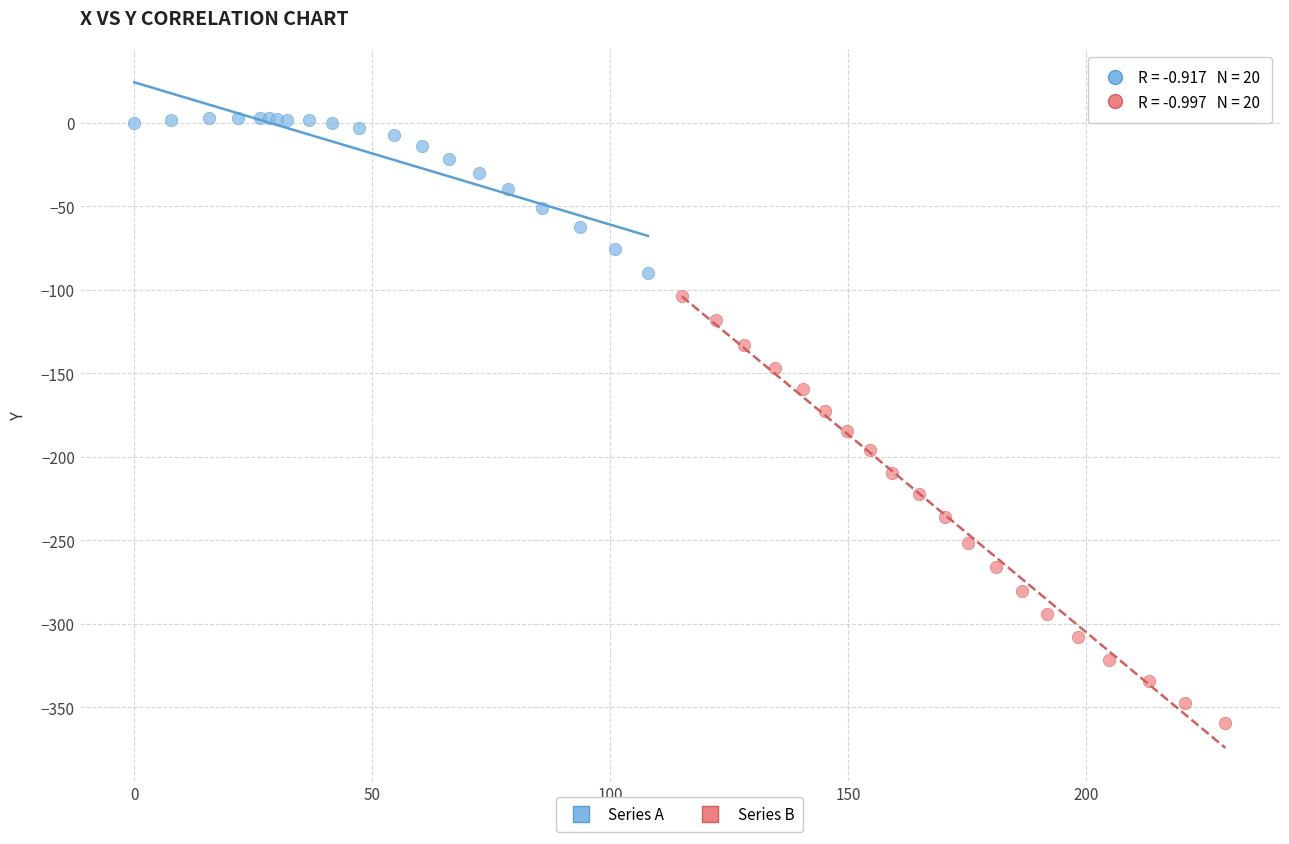

Which series contains the lowest Y value?

Series B